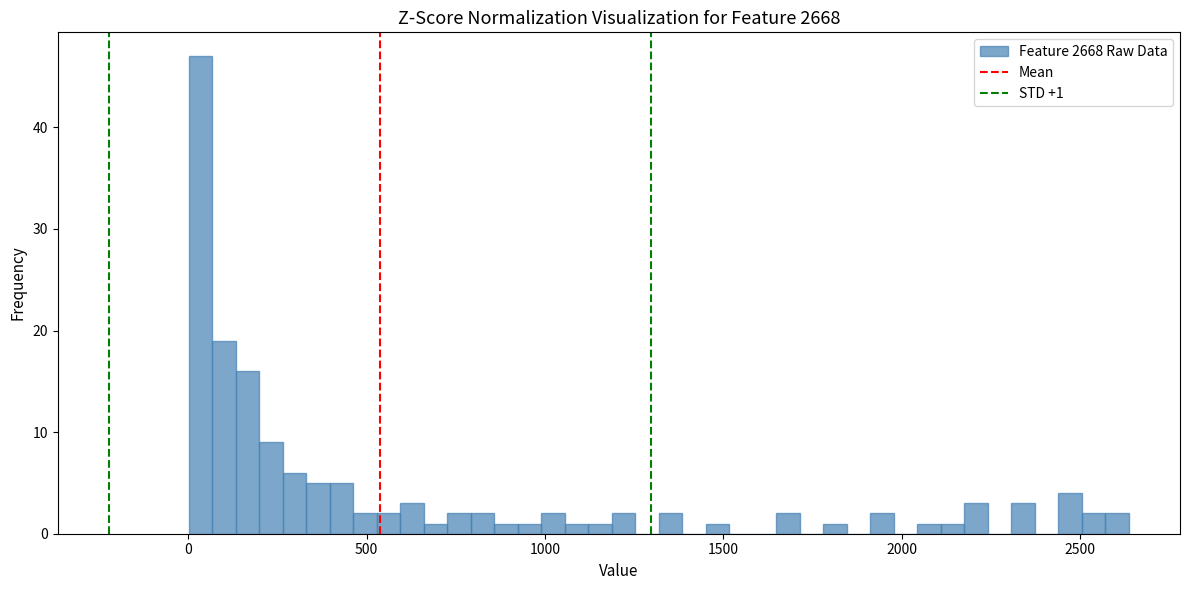

Read against the x-axis, roughly where is the centre of the tallest bar?

50